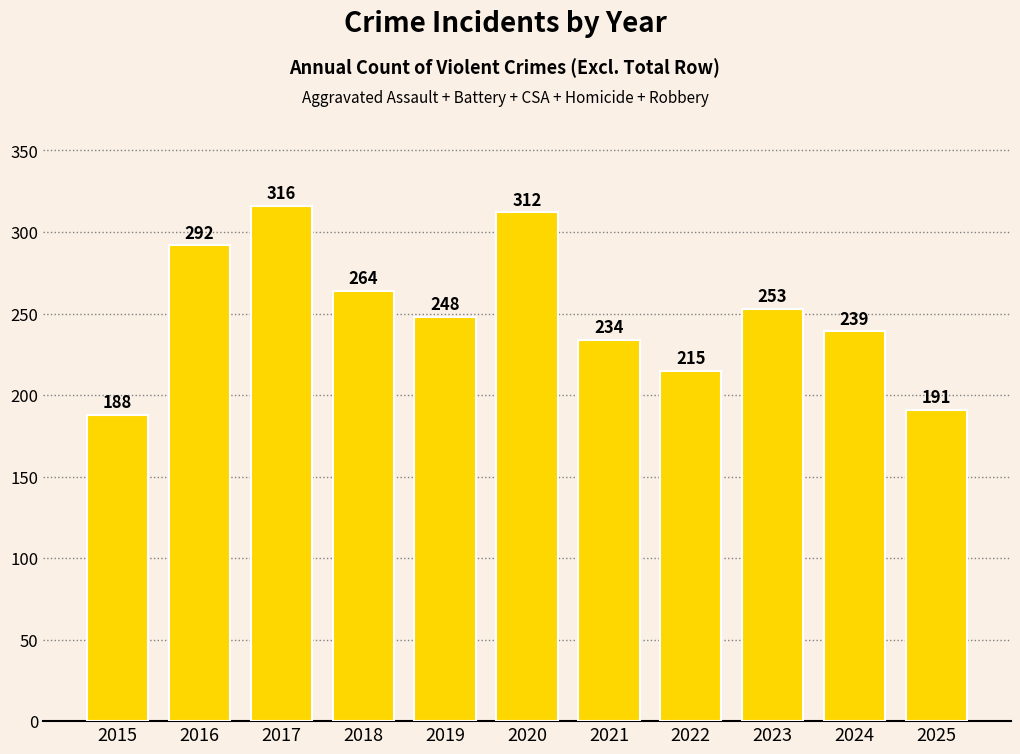

Reading left to right, transcribe all the data shown in this chart.

188	292	316	264	248	312	234	215	253	239	191